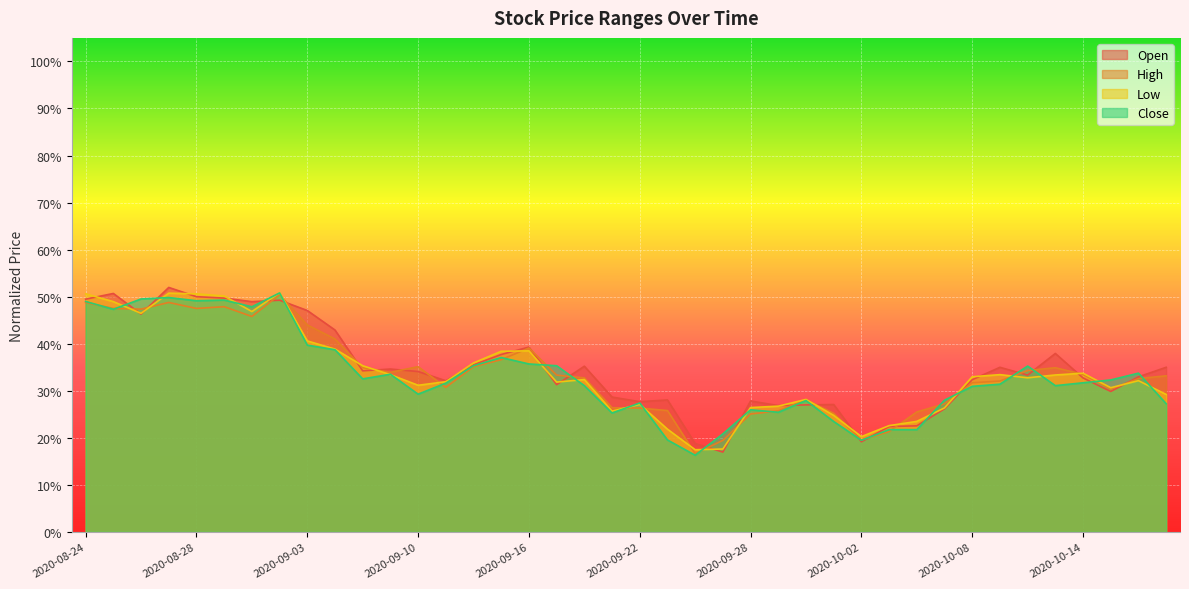

What is the value of the Low point at the 8th from the left?

0.5